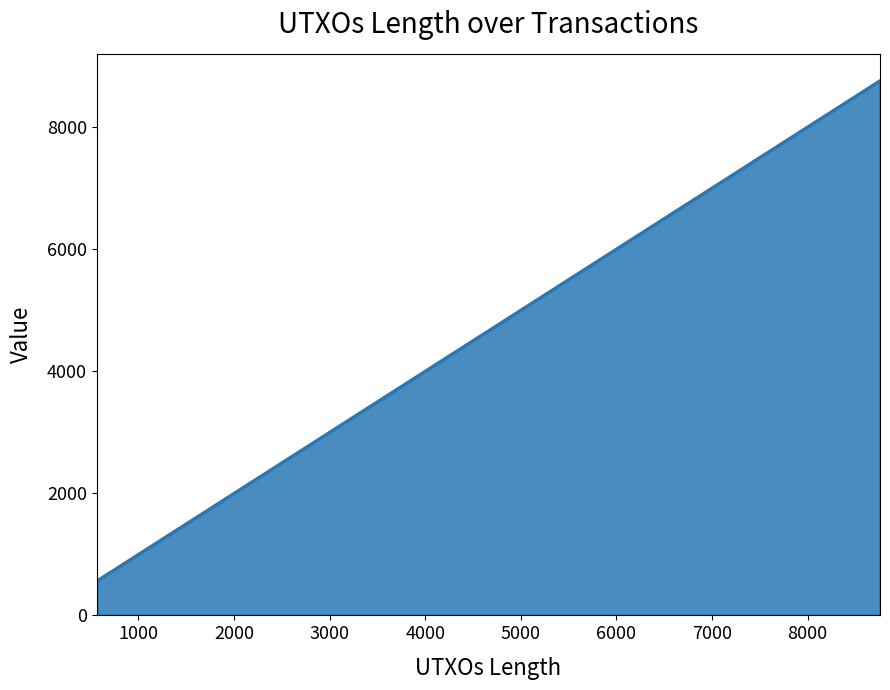

What is the greatest value displayed?

8758